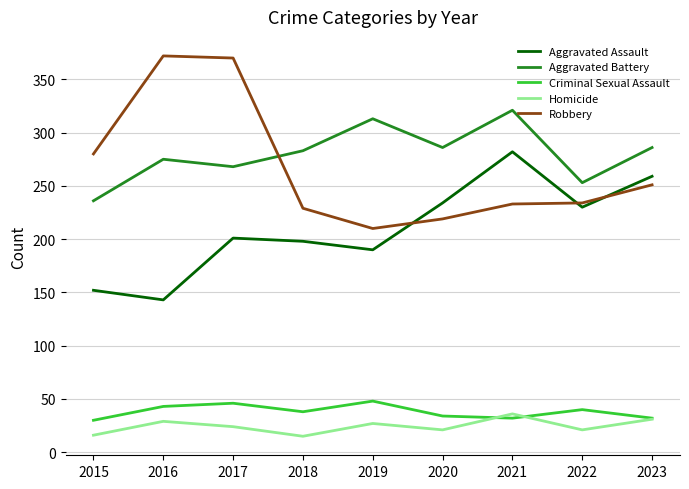

What is the average value of the Aggravated Battery series?

280